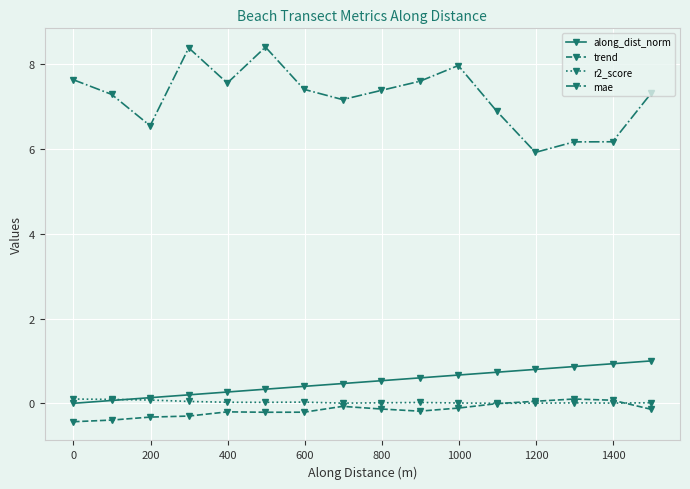

Count the number of categories in the chart.

16